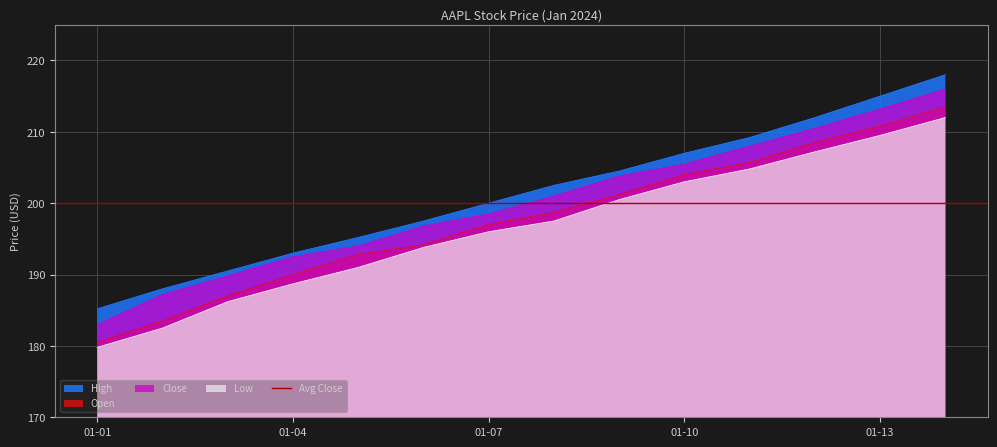

True or false: High and Open cross at least once.

False